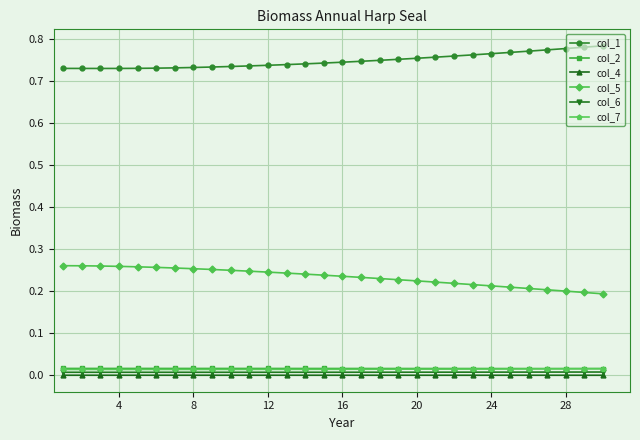

True or false: col_5 and col_7 intersect in this chart.

False